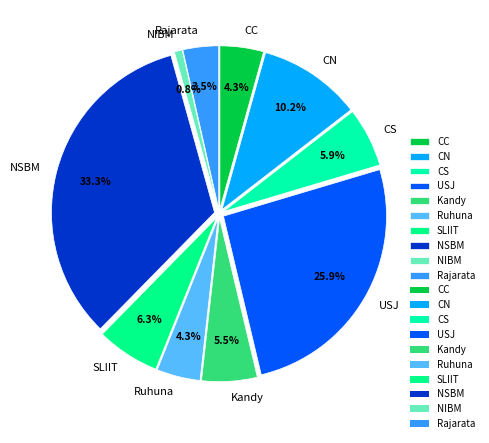

Approximately how many times larger is the value at CC compared to CN?

0.4